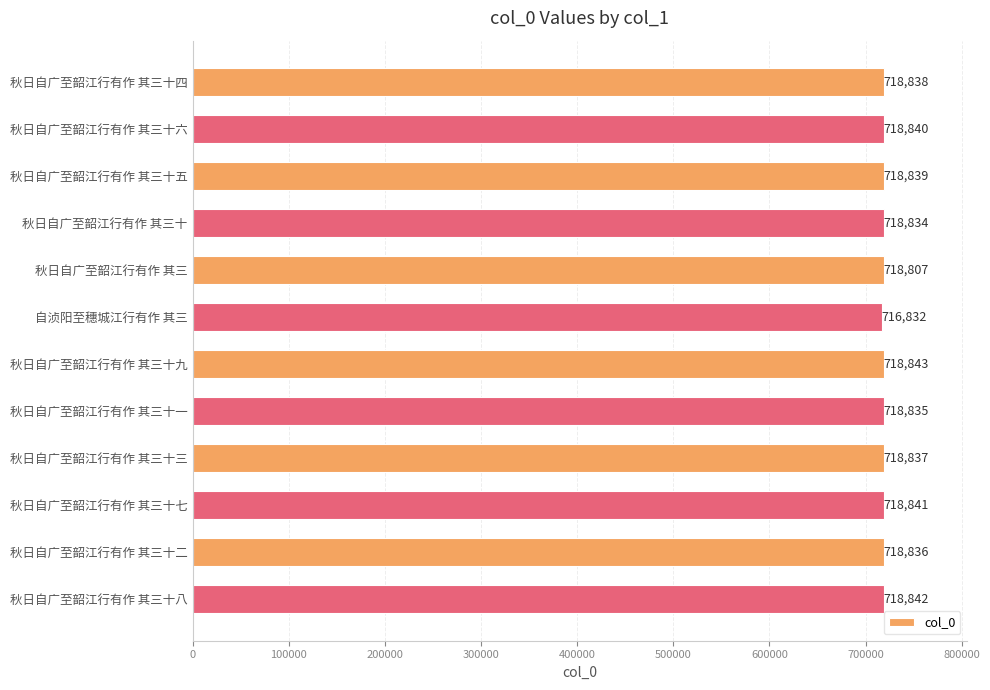

How many bars are there in total?

12